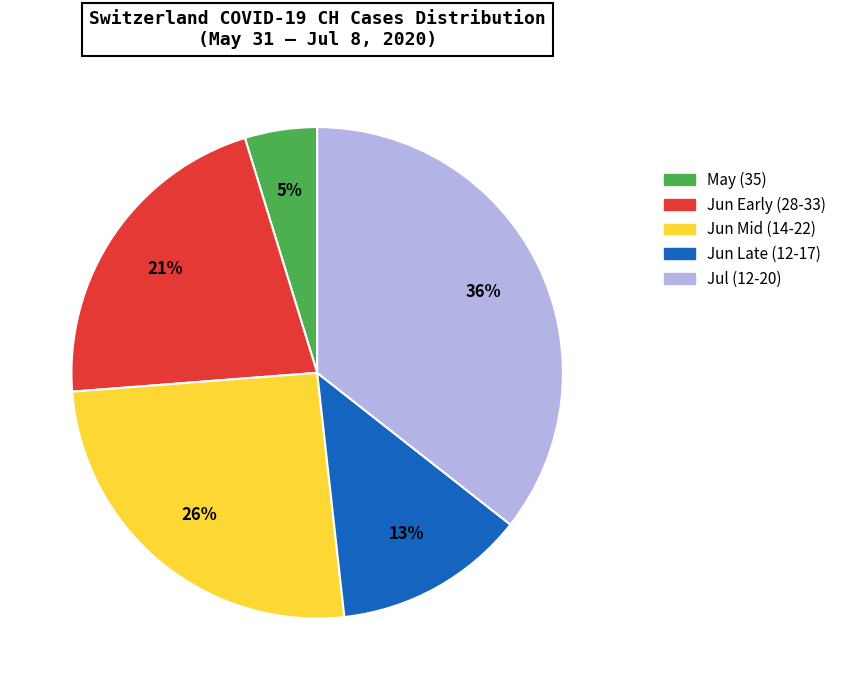

To the nearest percent, what is the difference between the largest and smallest slice percentages?

31%